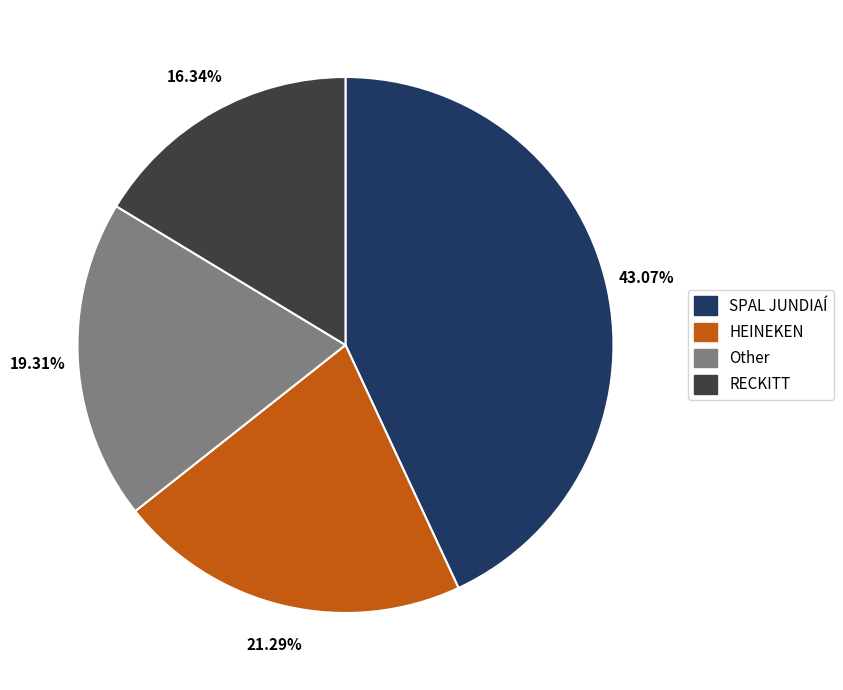

Is HEINEKEN the majority of the pie?

No